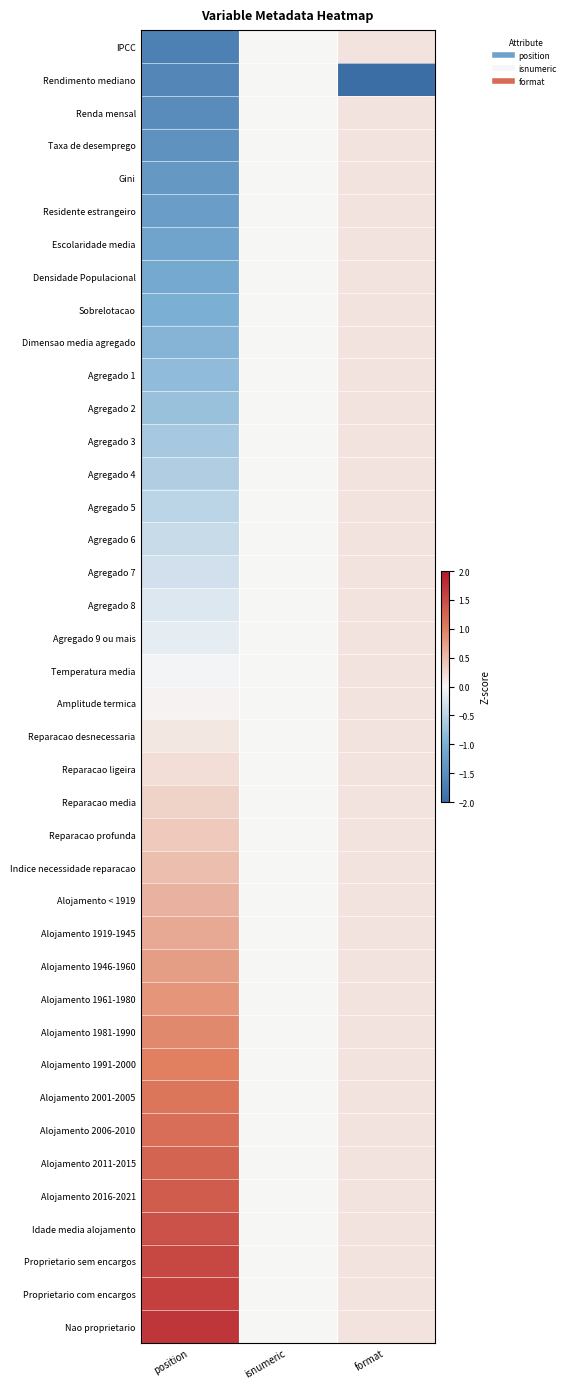

Reading left to right, transcribe all the data shown in this chart.

IPCC: position=-1.7	isnumeric=0.0	format=0.2
Rendimento mediano: position=-1.6	isnumeric=0.0	format=-6.2
Renda mensal: position=-1.5	isnumeric=0.0	format=0.2
Taxa de desemprego: position=-1.4	isnumeric=0.0	format=0.2
Gini: position=-1.3	isnumeric=0.0	format=0.2
Residente estrangeiro: position=-1.3	isnumeric=0.0	format=0.2
Escolaridade media: position=-1.2	isnumeric=0.0	format=0.2
Densidade Populacional: position=-1.1	isnumeric=0.0	format=0.2
Sobrelotacao: position=-1.0	isnumeric=0.0	format=0.2
Dimensao media agregado: position=-0.9	isnumeric=0.0	format=0.2
Agregado 1: position=-0.8	isnumeric=0.0	format=0.2
Agregado 2: position=-0.7	isnumeric=0.0	format=0.2
Agregado 3: position=-0.6	isnumeric=0.0	format=0.2
Agregado 4: position=-0.6	isnumeric=0.0	format=0.2
Agregado 5: position=-0.5	isnumeric=0.0	format=0.2
Agregado 6: position=-0.4	isnumeric=0.0	format=0.2
Agregado 7: position=-0.3	isnumeric=0.0	format=0.2
Agregado 8: position=-0.2	isnumeric=0.0	format=0.2
Agregado 9 ou mais: position=-0.1	isnumeric=0.0	format=0.2
Temperatura media: position=-0.0	isnumeric=0.0	format=0.2
Amplitude termica: position=0.0	isnumeric=0.0	format=0.2
Reparacao desnecessaria: position=0.1	isnumeric=0.0	format=0.2
Reparacao ligeira: position=0.2	isnumeric=0.0	format=0.2
Reparacao media: position=0.3	isnumeric=0.0	format=0.2
Reparacao profunda: position=0.4	isnumeric=0.0	format=0.2
Indice necessidade reparacao: position=0.5	isnumeric=0.0	format=0.2
Alojamento < 1919: position=0.6	isnumeric=0.0	format=0.2
Alojamento 1919-1945: position=0.6	isnumeric=0.0	format=0.2
Alojamento 1946-1960: position=0.7	isnumeric=0.0	format=0.2
Alojamento 1961-1980: position=0.8	isnumeric=0.0	format=0.2
Alojamento 1981-1990: position=0.9	isnumeric=0.0	format=0.2
Alojamento 1991-2000: position=1.0	isnumeric=0.0	format=0.2
Alojamento 2001-2005: position=1.1	isnumeric=0.0	format=0.2
Alojamento 2006-2010: position=1.2	isnumeric=0.0	format=0.2
Alojamento 2011-2015: position=1.3	isnumeric=0.0	format=0.2
Alojamento 2016-2021: position=1.3	isnumeric=0.0	format=0.2
Idade media alojamento: position=1.4	isnumeric=0.0	format=0.2
Proprietario sem encargos: position=1.5	isnumeric=0.0	format=0.2
Proprietario com encargos: position=1.6	isnumeric=0.0	format=0.2
Nao proprietario: position=1.7	isnumeric=0.0	format=0.2